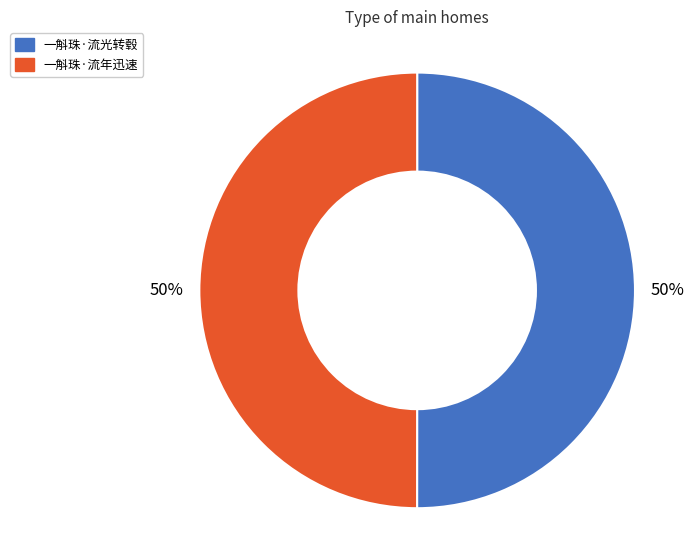

Count the number of slices in the pie.

2